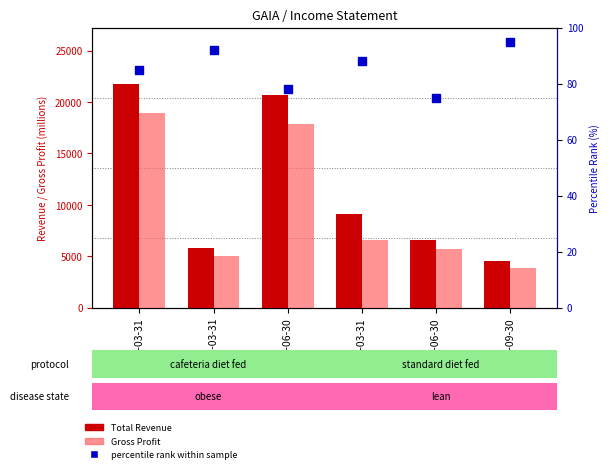

What is the total value across all series at 2022-03-31?

40785